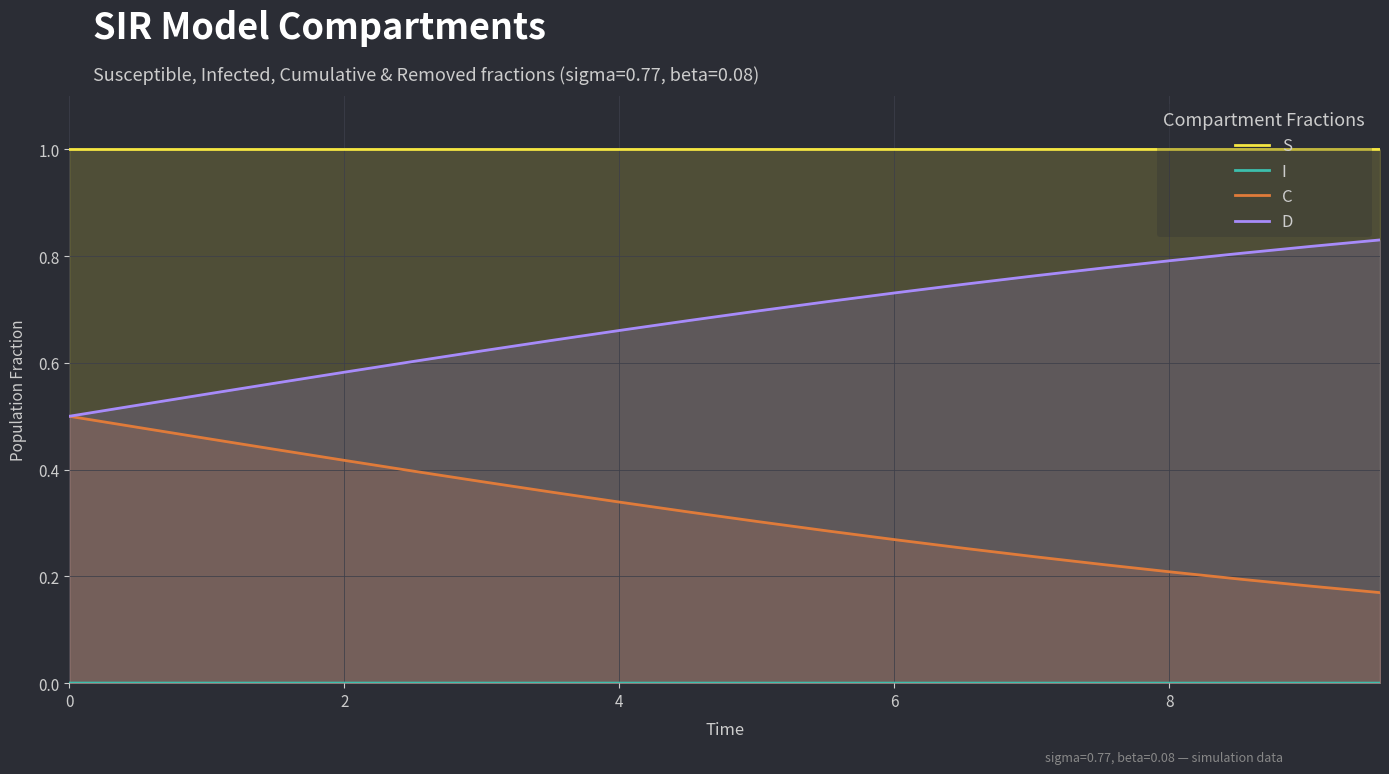

At how many categories does at least one series exceed 0?

20